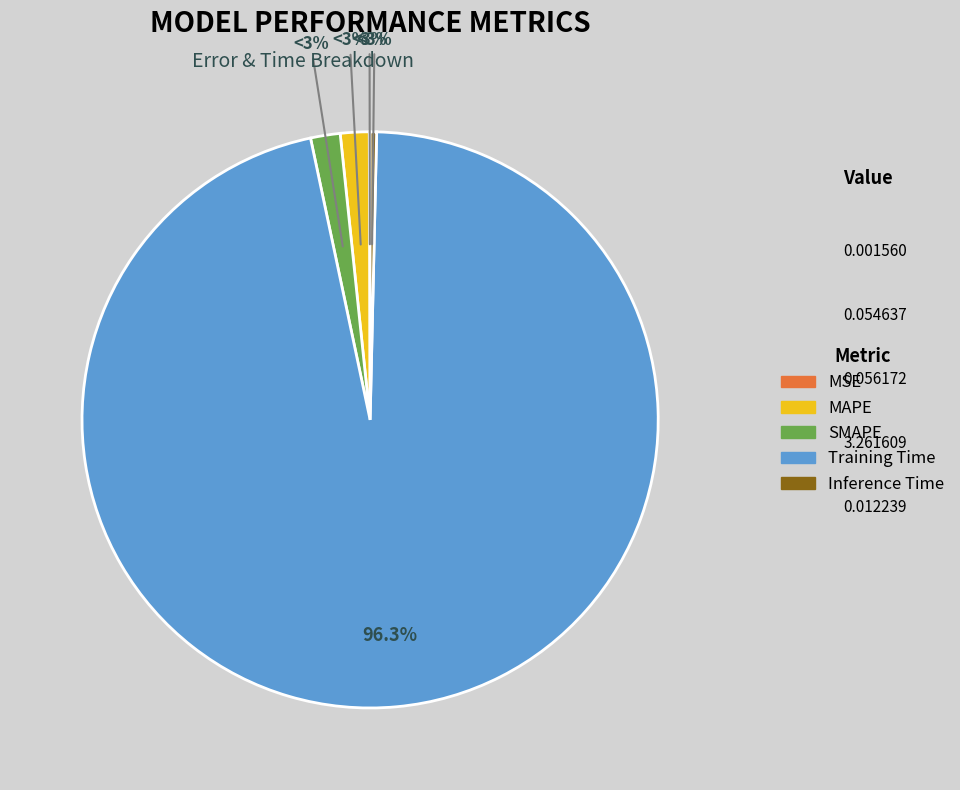

To the nearest percent, what portion does Training Time represent?

96%